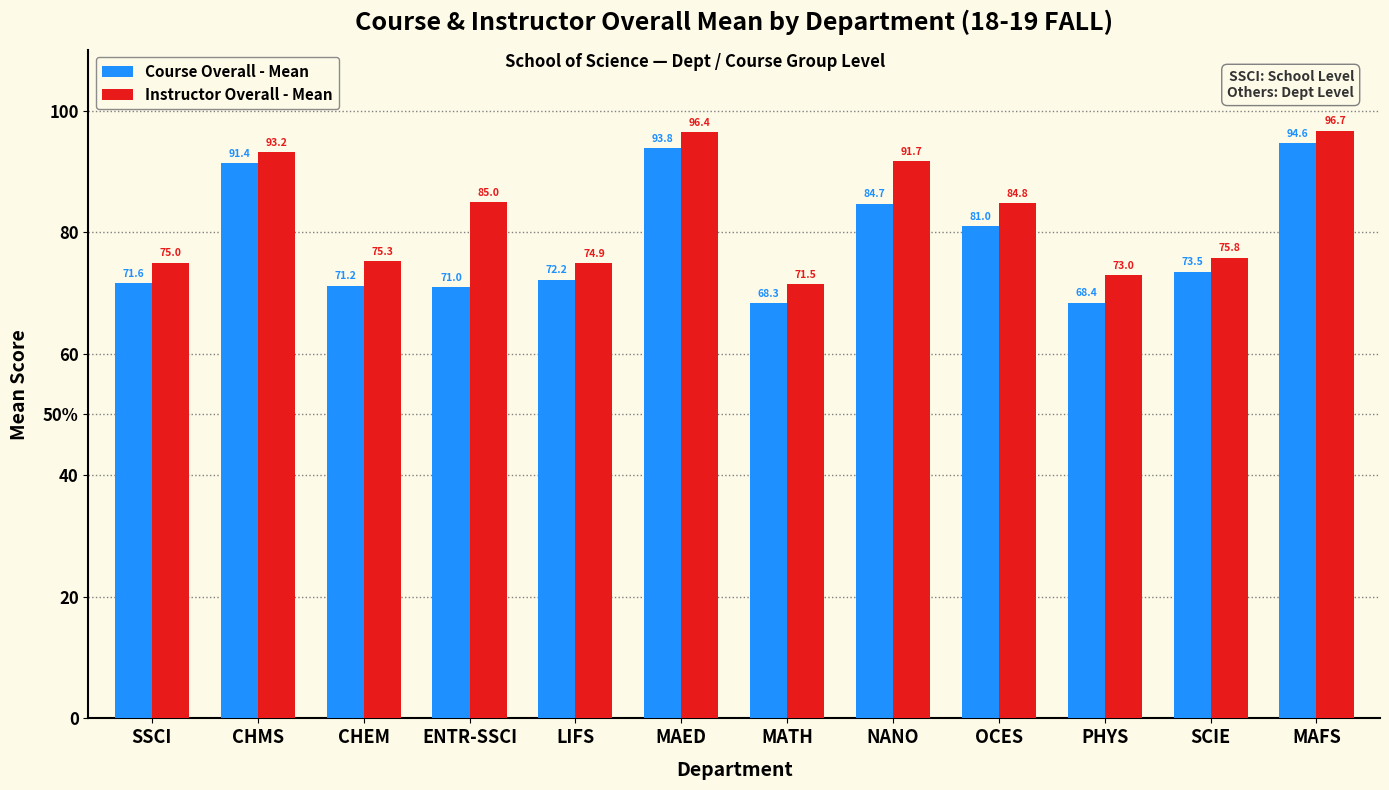

At MAED, list the series in order from smallest to largest.

Course Overall - Mean, Instructor Overall - Mean